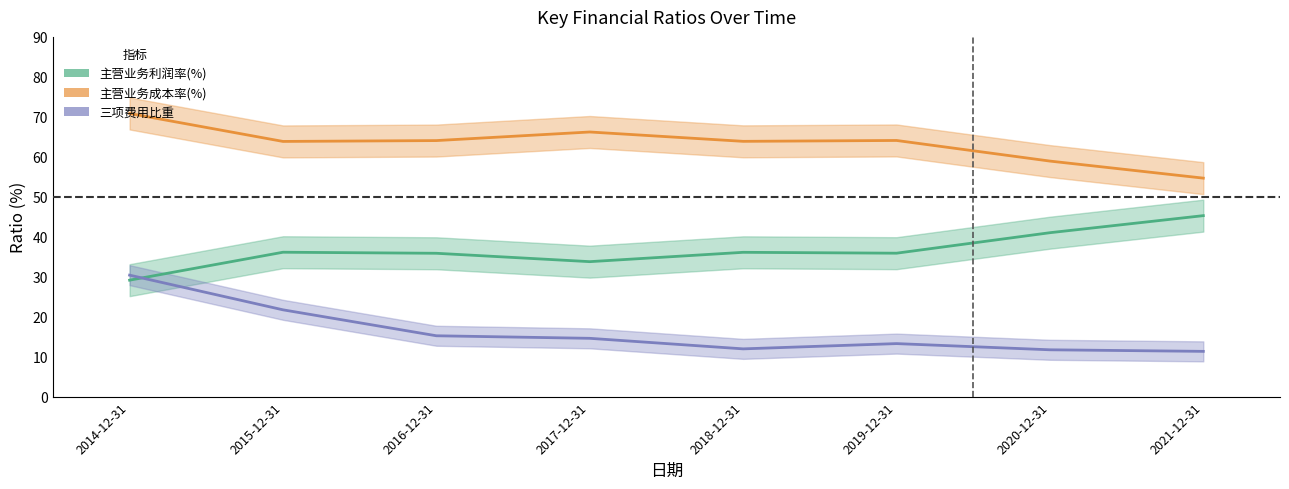

List the series in order of their overall mean, highest first.

主营业务成本率(%), 主营业务利润率(%), 三项费用比重